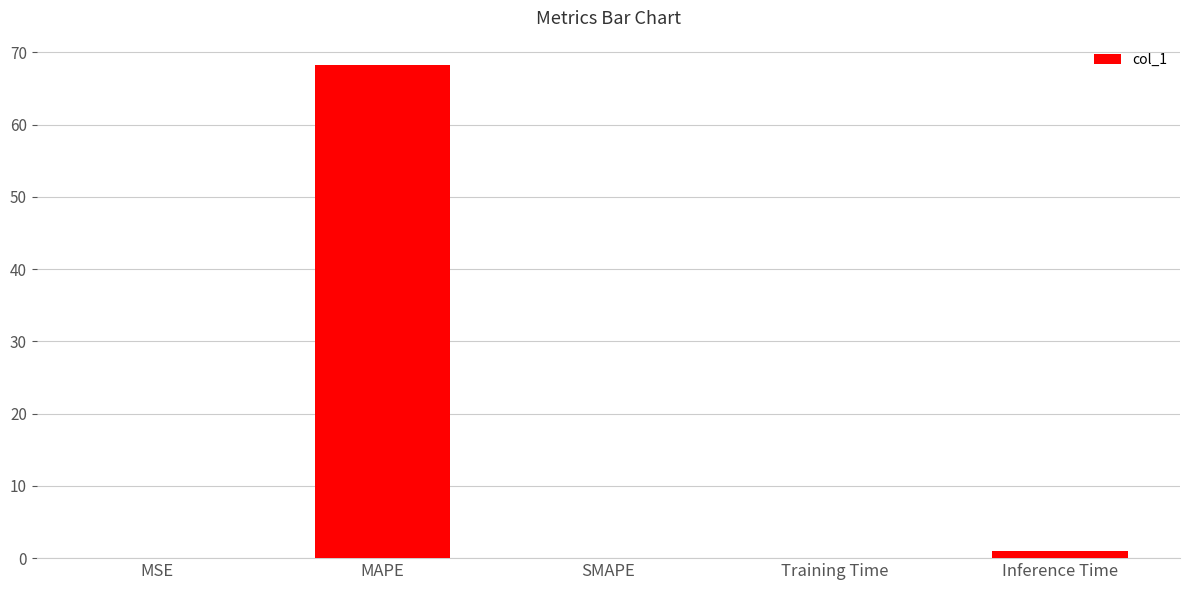

What is the sum of all values?

69.2